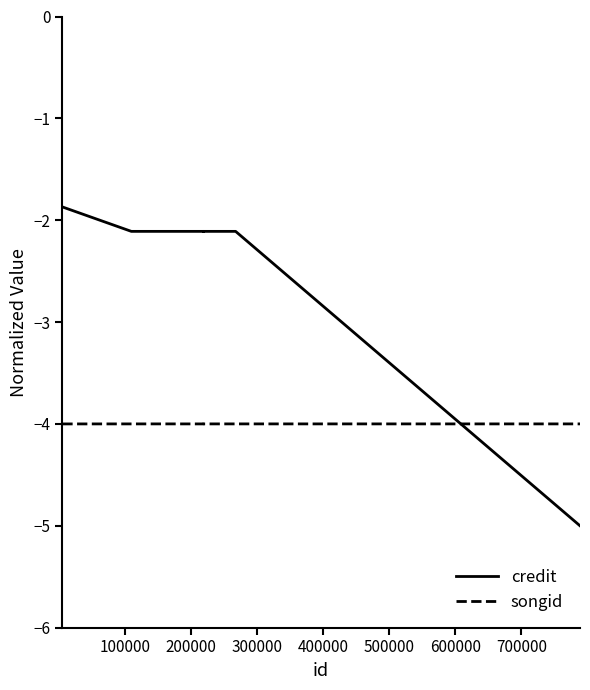

What is the sum of all credit values?

-17.4